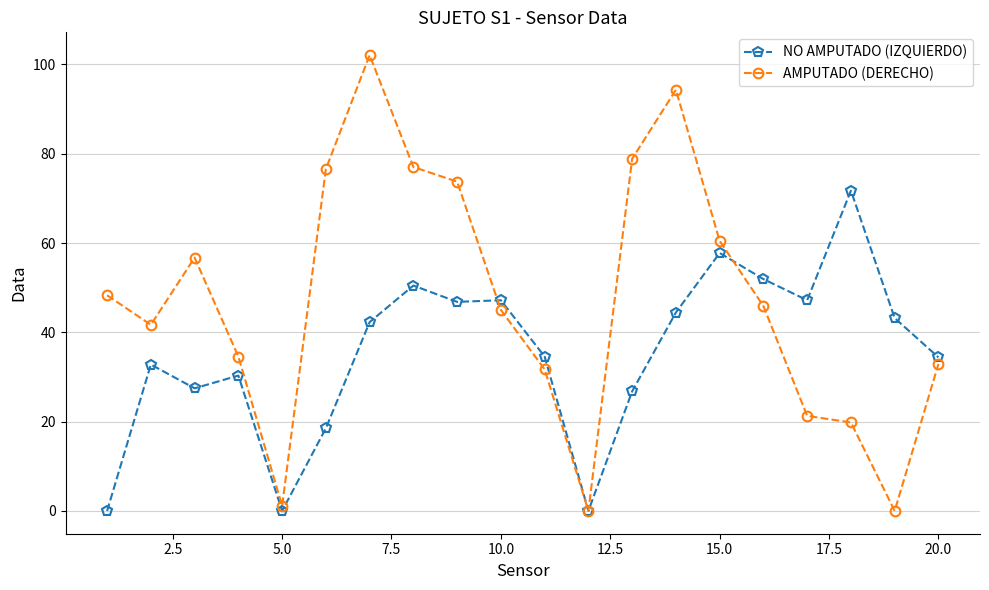

Which series has the widest spread of values?

AMPUTADO (DERECHO)